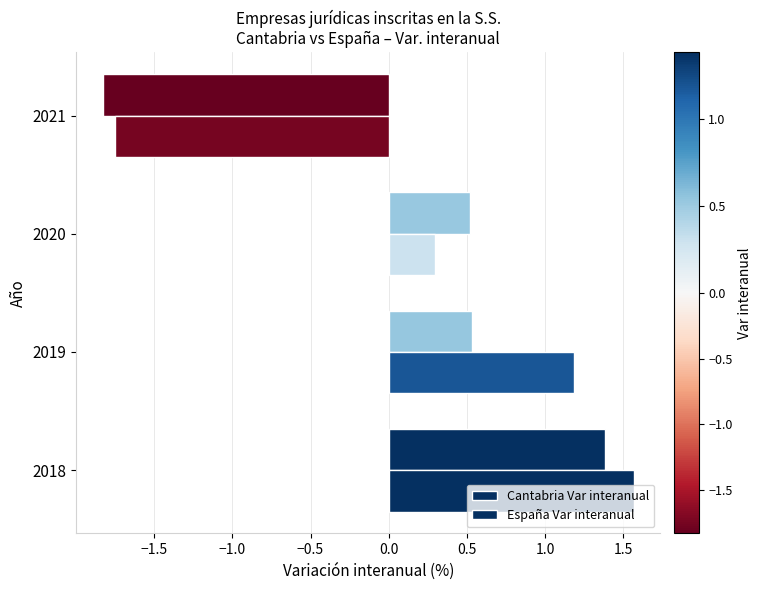

How many series are shown in this chart?

2